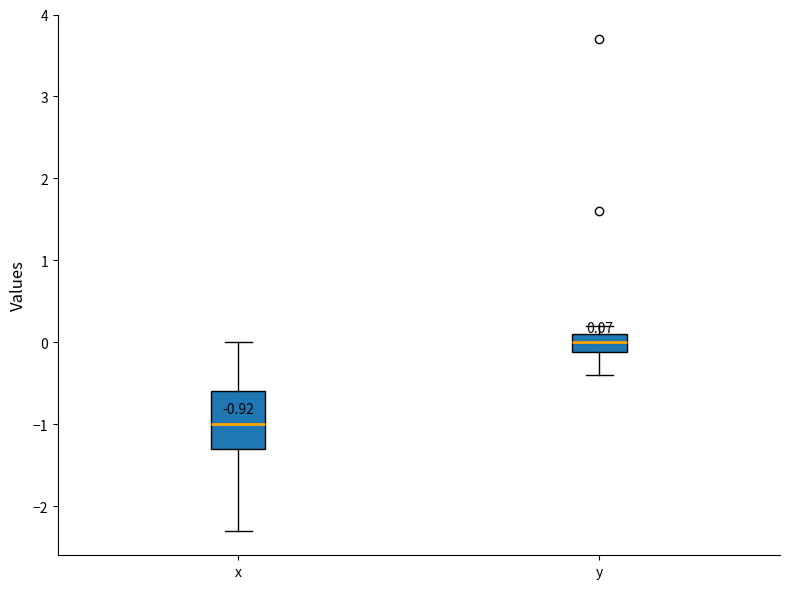

Which box has the highest median line?

y